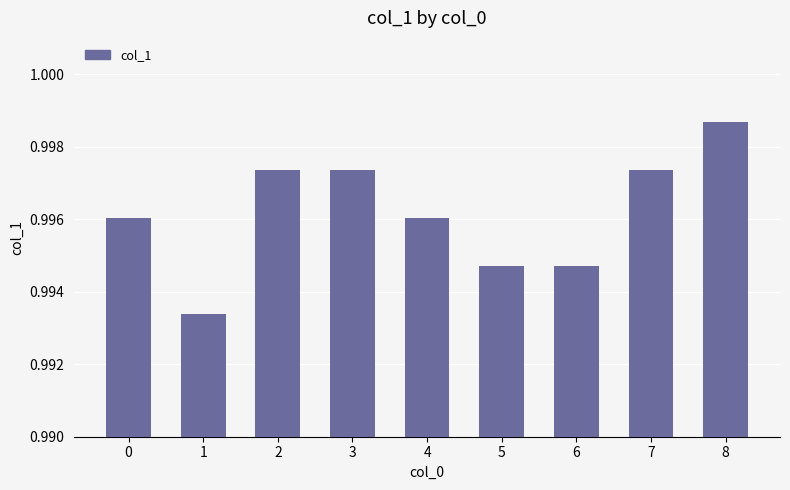

At which category does the chart reach its peak across all series?

8